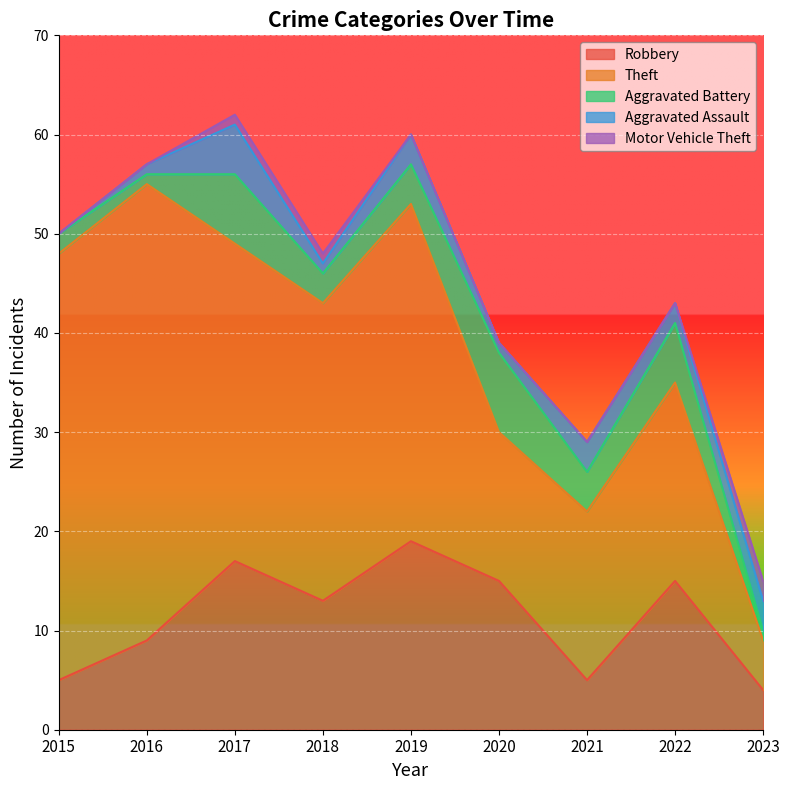

What is the greatest value displayed?

46